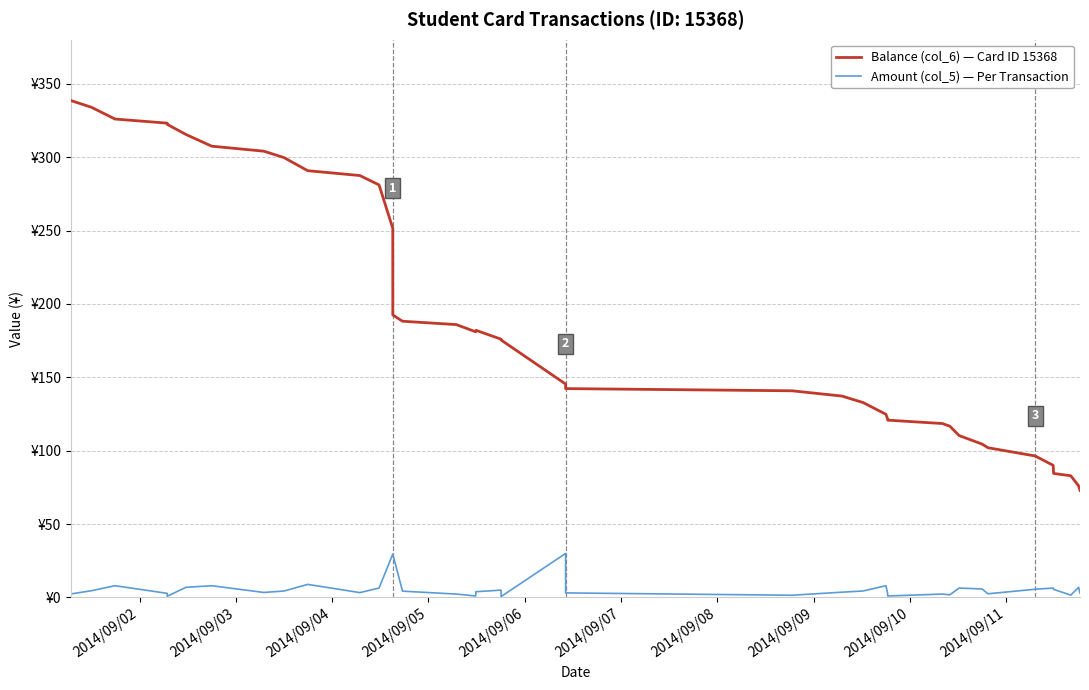

What is the average value of the Amount (col_5) — Per Transaction series?

6.7